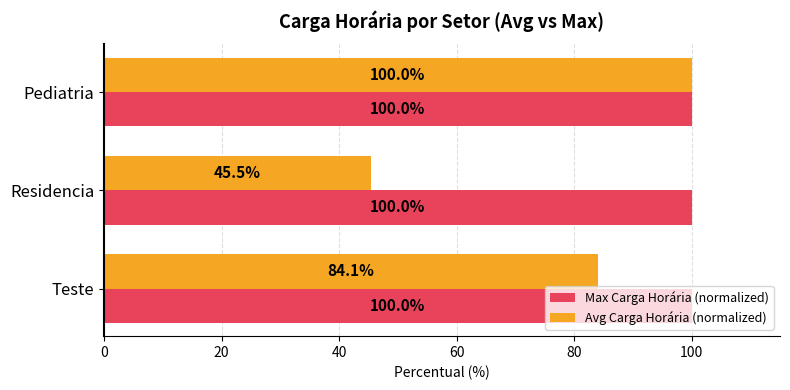

Is it true that Avg Carga Horária (normalized) equals 32.8 at Teste?

False